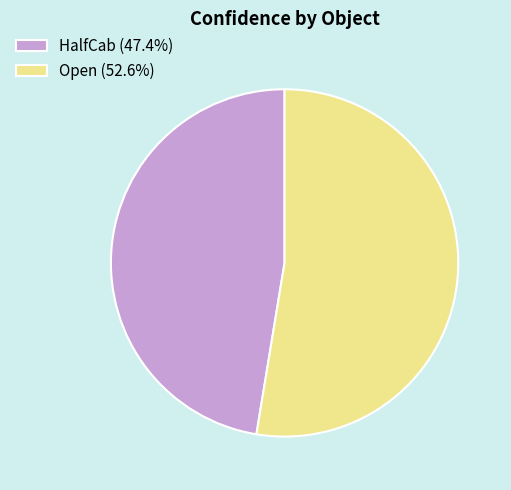

Is it true that HalfCab is 47% of the pie?

True